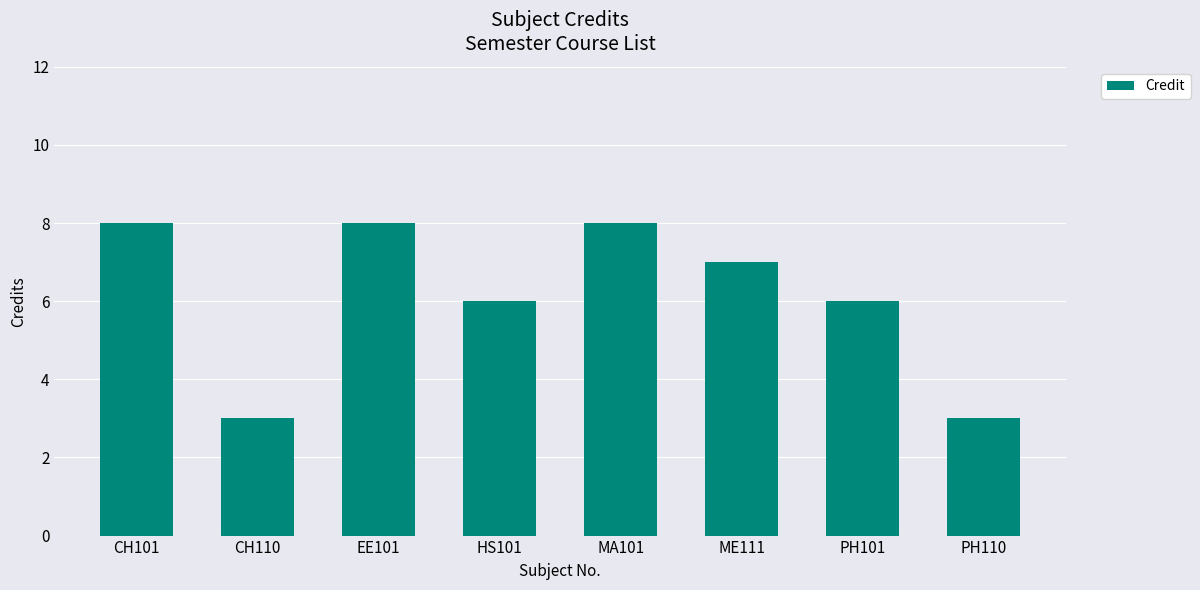

Count the number of categories in the chart.

8